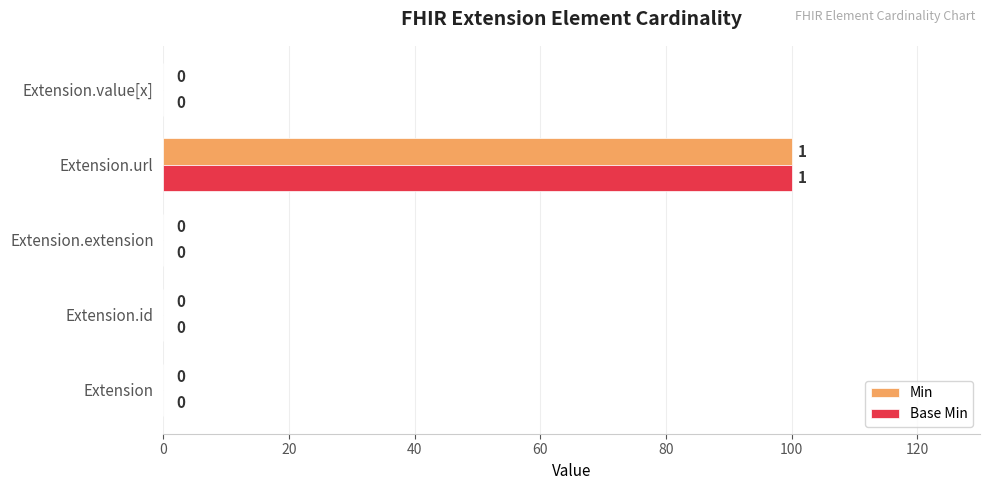

At which category does the chart reach its peak across all series?

Extension.url